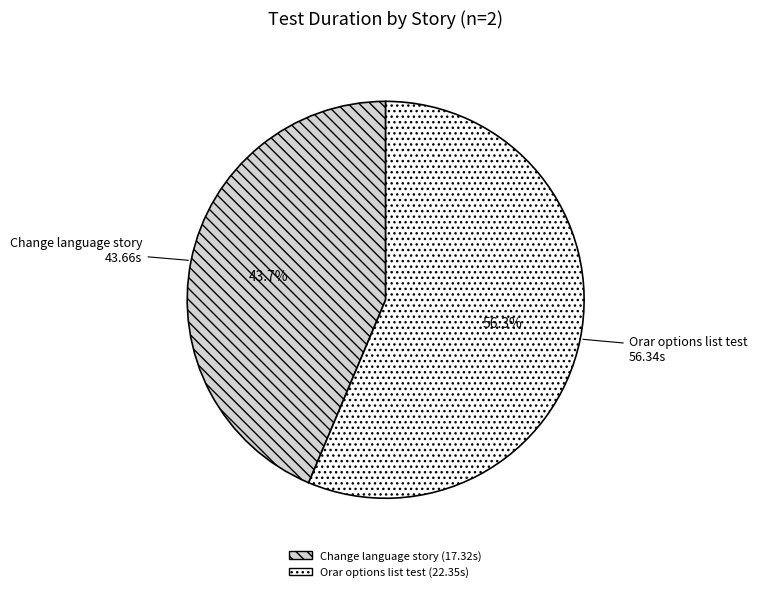

To the nearest percent, what percentage of the pie is Orar options list test?

56%